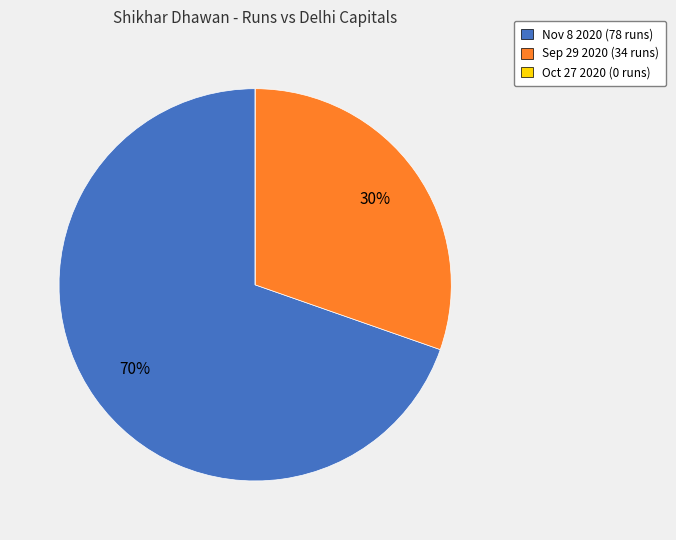

To the nearest percent, what portion does Nov 8 2020 (78 runs) represent?

70%